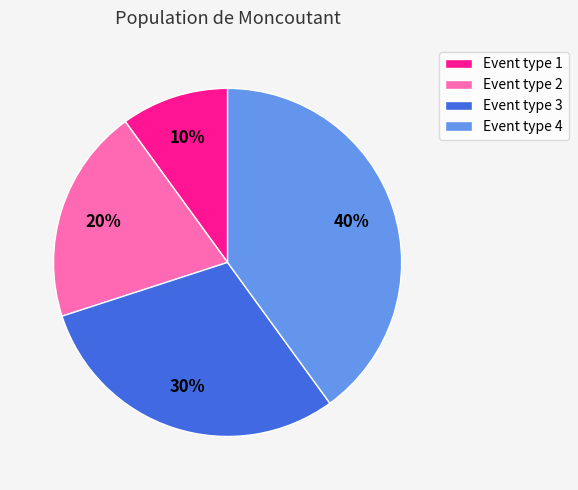

Does any single category account for the majority?

No